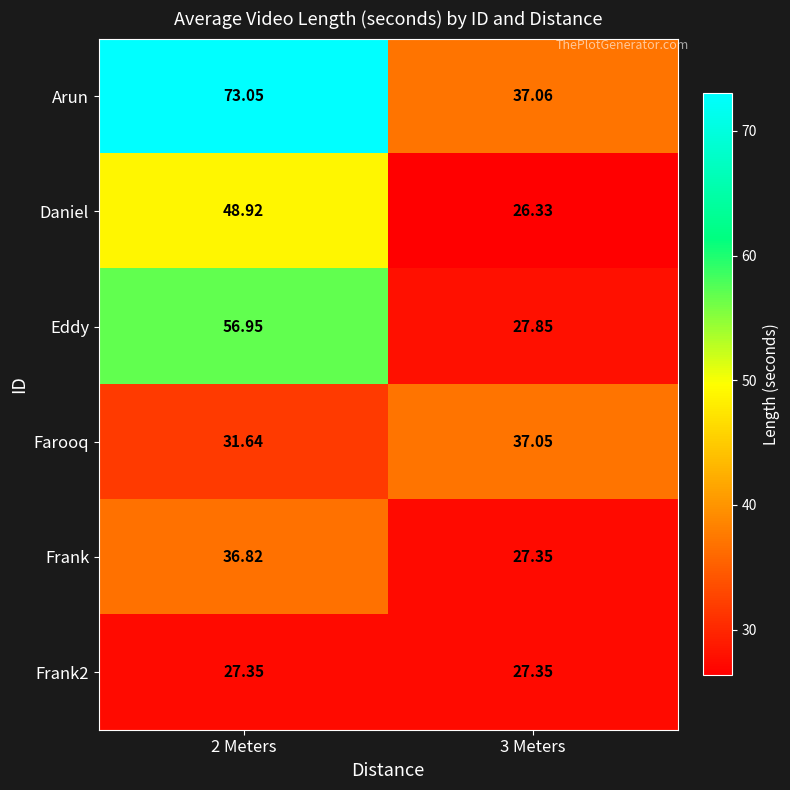

Is the value of Farooq at 2 Meters greater than the value of Frank at 3 Meters?

Yes